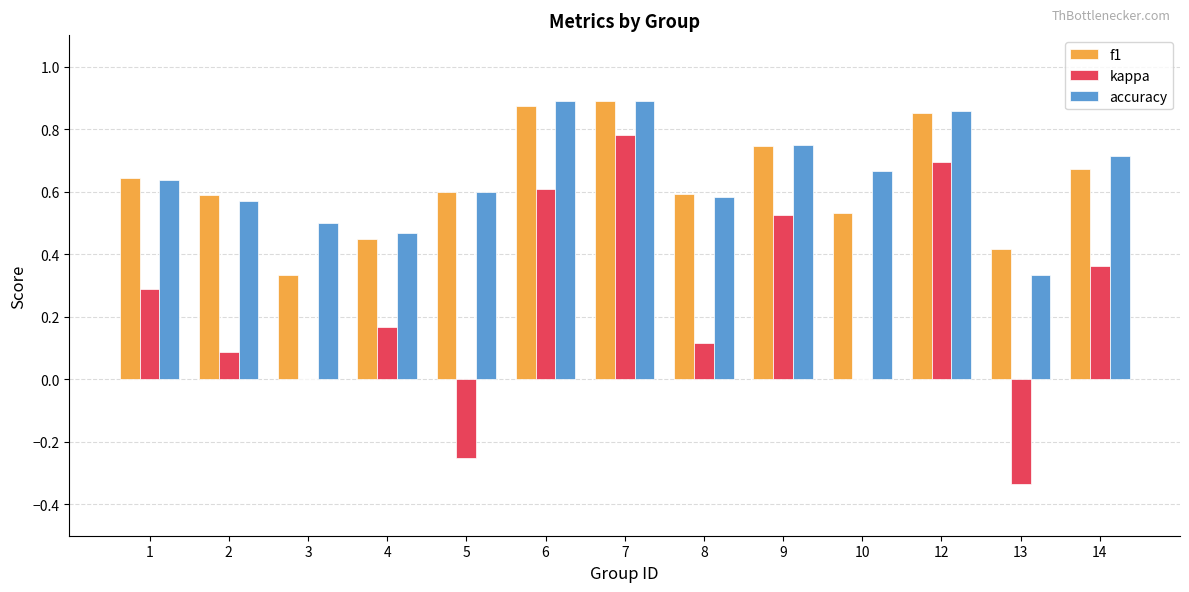

Between 2 and 3, which series saw the biggest shift?

f1